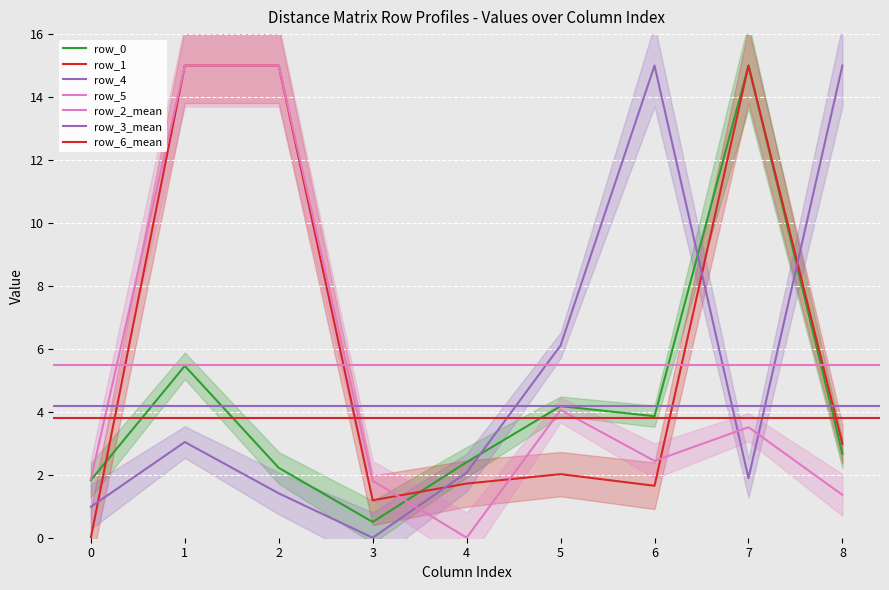

Is this an area chart (filled region under the line)?

No